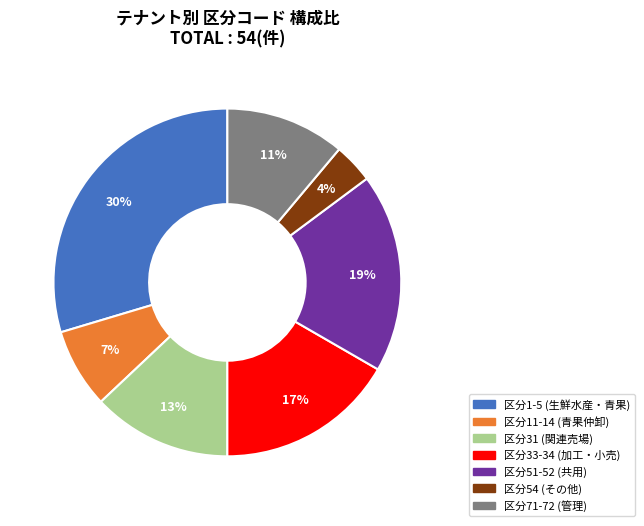

Is there any slice that represents more than half of the pie?

No